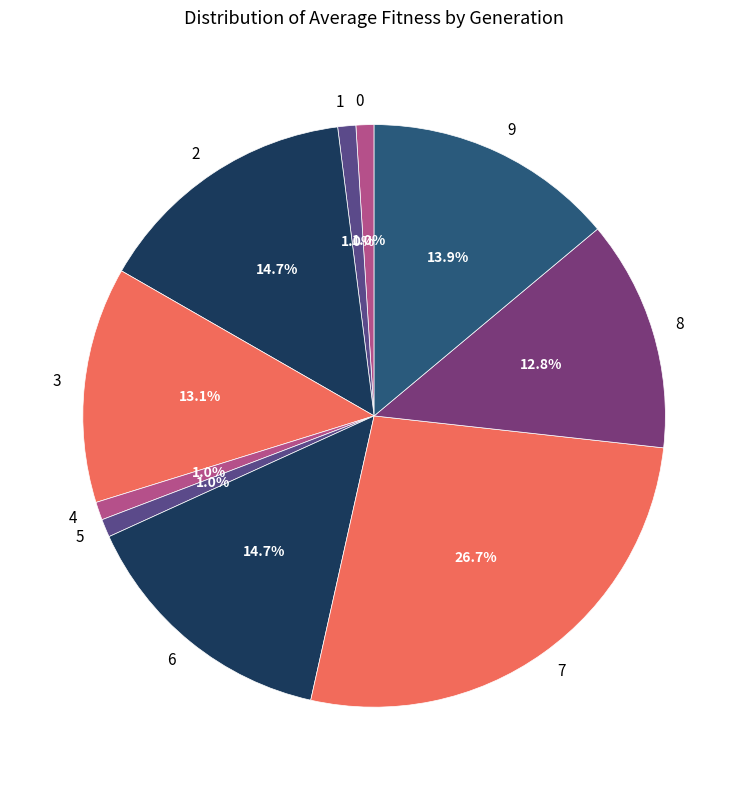

To the nearest percent, what percentage of the pie is 4?

1%